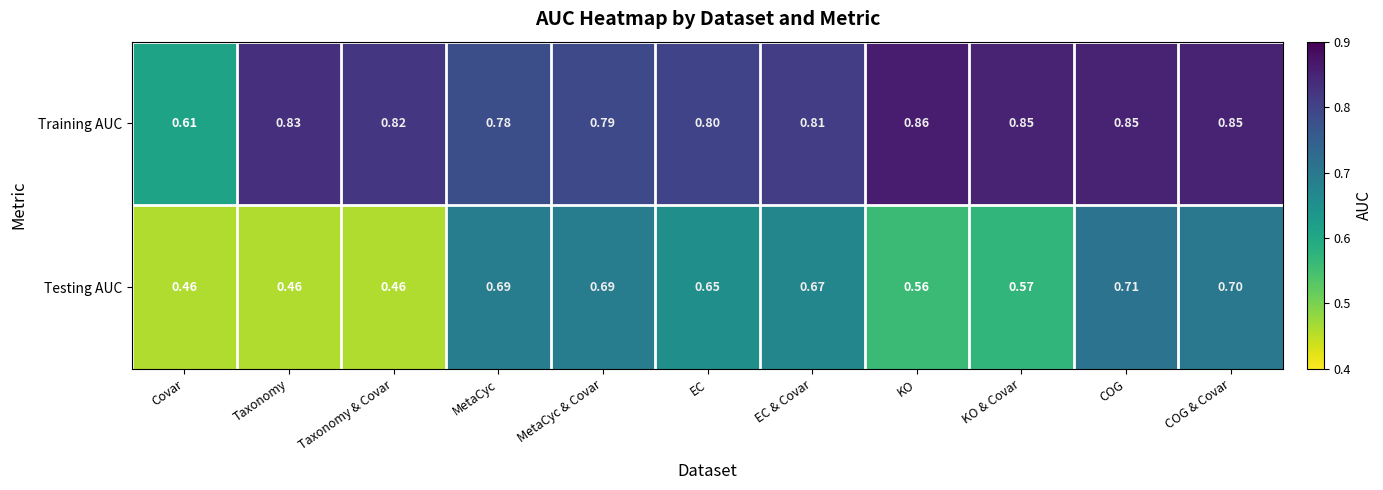

Which category has the highest value across all series?

KO